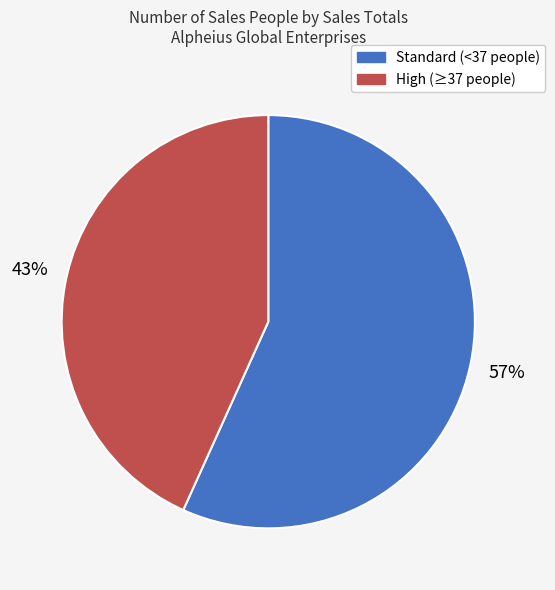

To the nearest percent, what is the average slice percentage?

50%